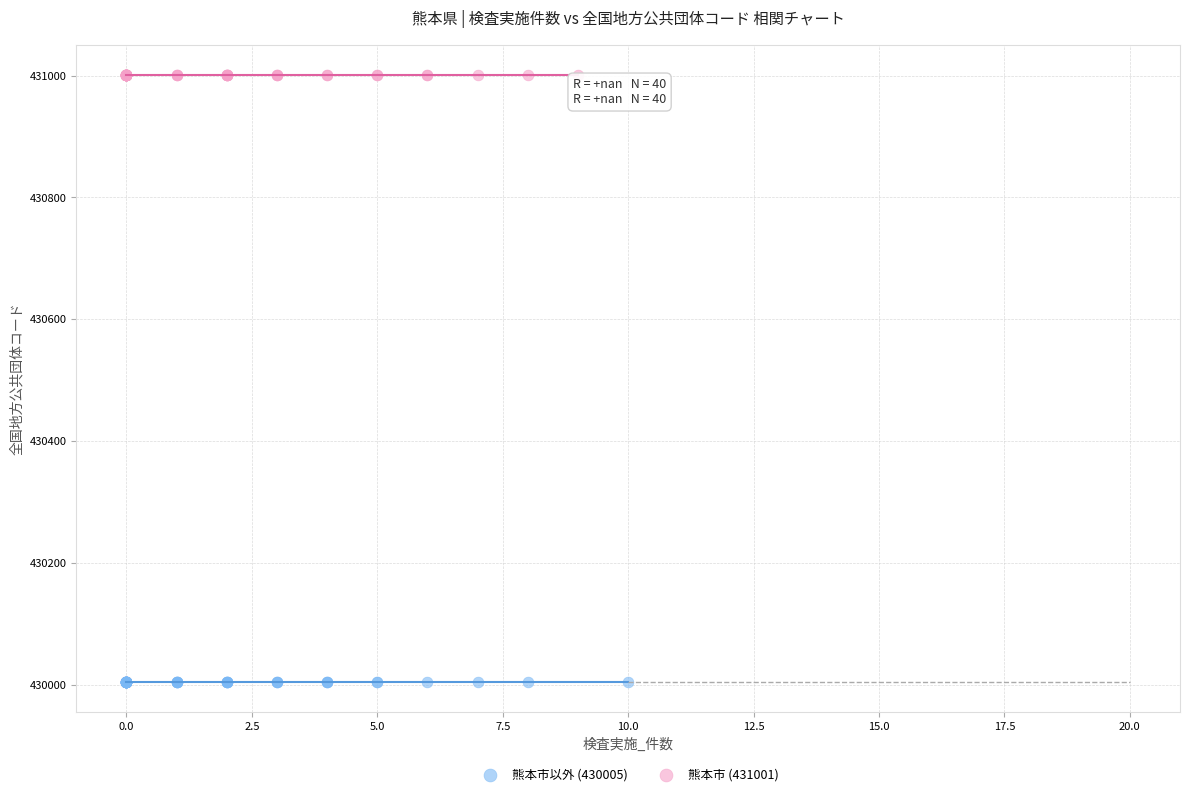

Which series contains the highest Y value?

熊本市 (431001)